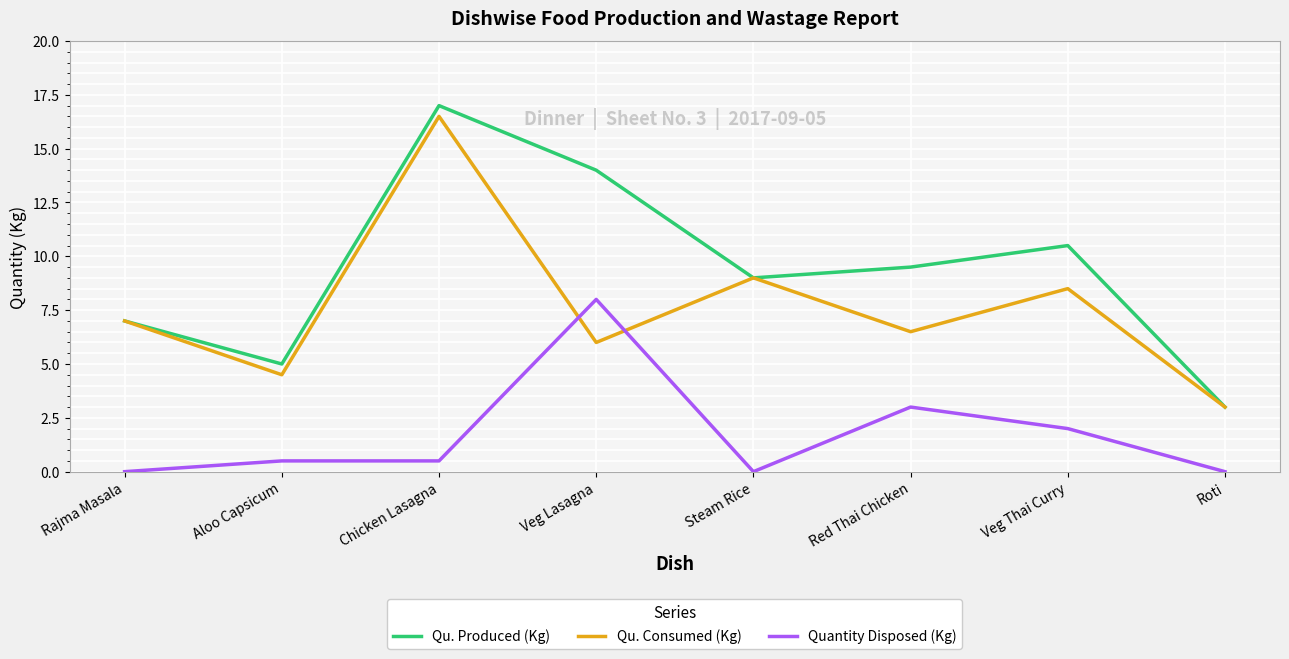

Reading left to right, what are all the values shown in this chart?

Qu. Produced (Kg): Rajma Masala=7.0	Aloo Capsicum=5.0	Chicken Lasagna=17.0	Veg Lasagna=14.0	Steam Rice=9.0	Red Thai Chicken=9.5	Veg Thai Curry=10.5	Roti=3.0
Qu. Consumed (Kg): Rajma Masala=7.0	Aloo Capsicum=4.5	Chicken Lasagna=16.5	Veg Lasagna=6.0	Steam Rice=9.0	Red Thai Chicken=6.5	Veg Thai Curry=8.5	Roti=3.0
Quantity Disposed (Kg): Rajma Masala=0.0	Aloo Capsicum=0.5	Chicken Lasagna=0.5	Veg Lasagna=8.0	Steam Rice=0.0	Red Thai Chicken=3.0	Veg Thai Curry=2.0	Roti=0.0